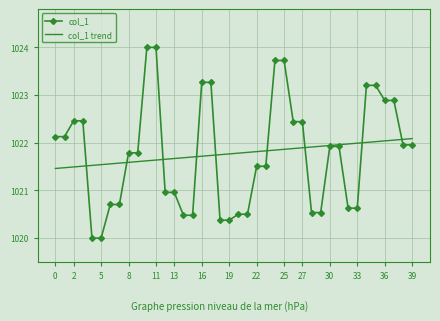

Rank the series by their maximum value, from lowest to highest.

col_1 trend, col_1